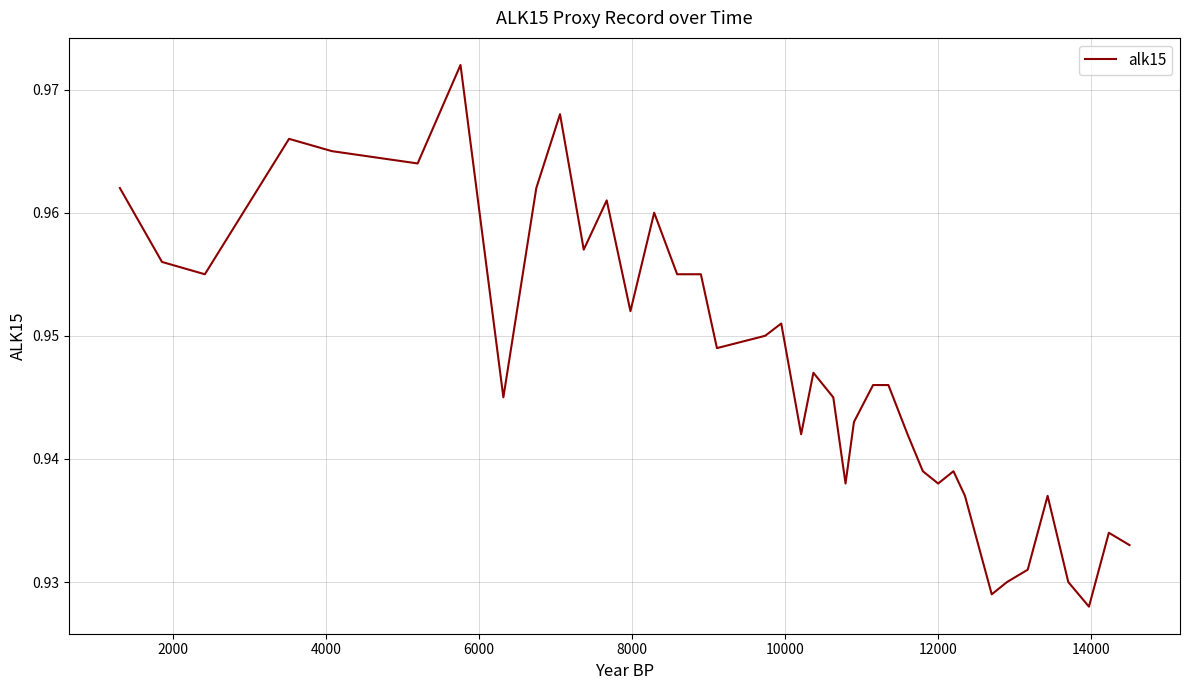

Count the values in the range 0 to 1.

39